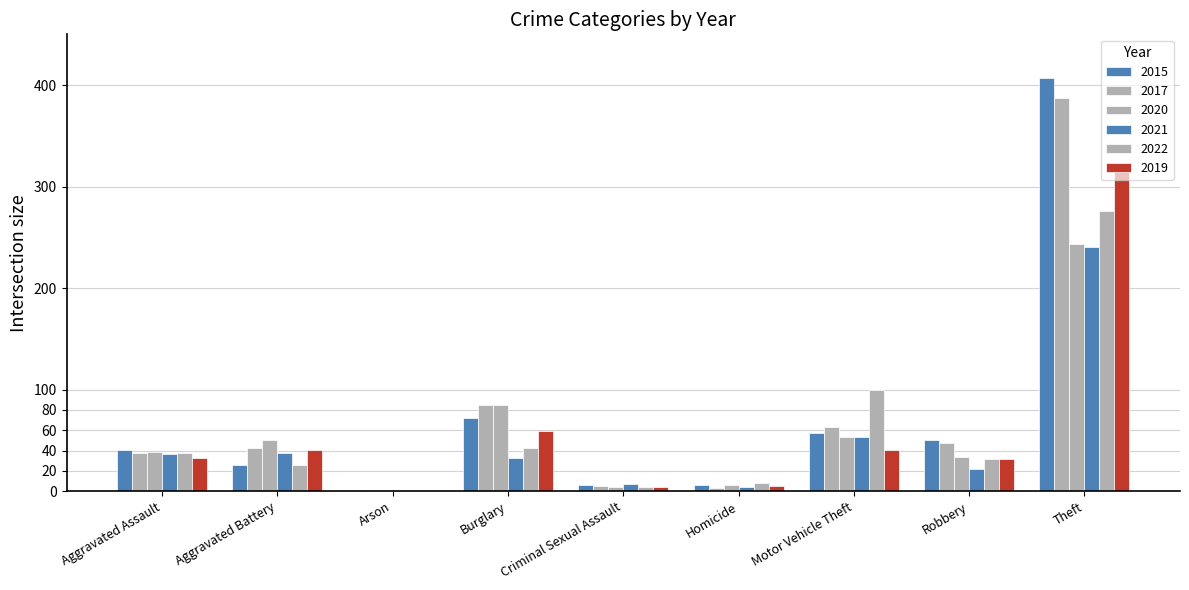

What is the difference between the highest and lowest values at Criminal Sexual Assault?

3